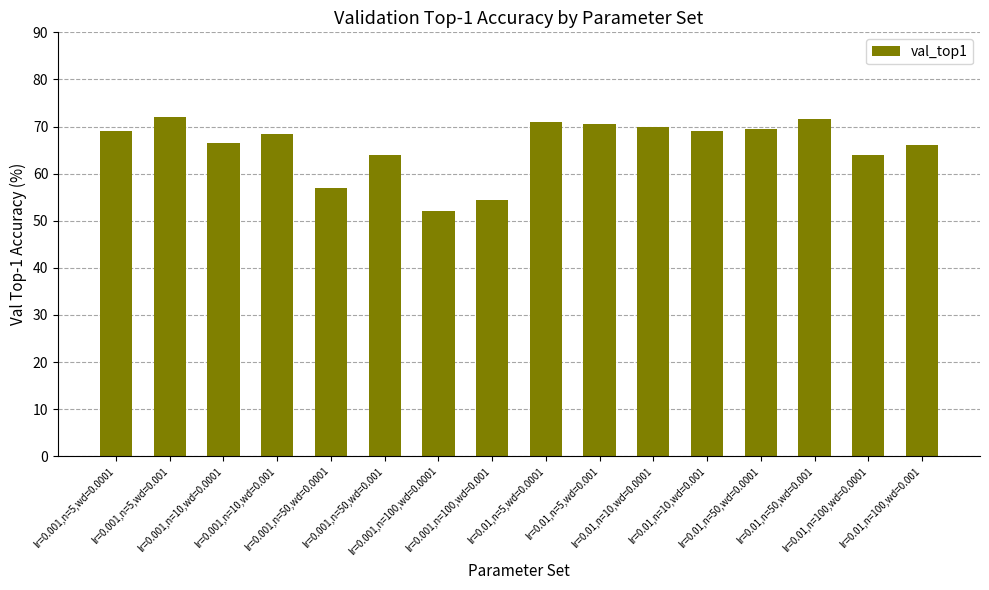

Reading left to right, what are all the values shown in this chart?

69.0	72.0	66.5	68.5	57.0	64.0	52.0	54.5	71.0	70.5	70.0	69.0	69.5	71.5	64.0	66.0